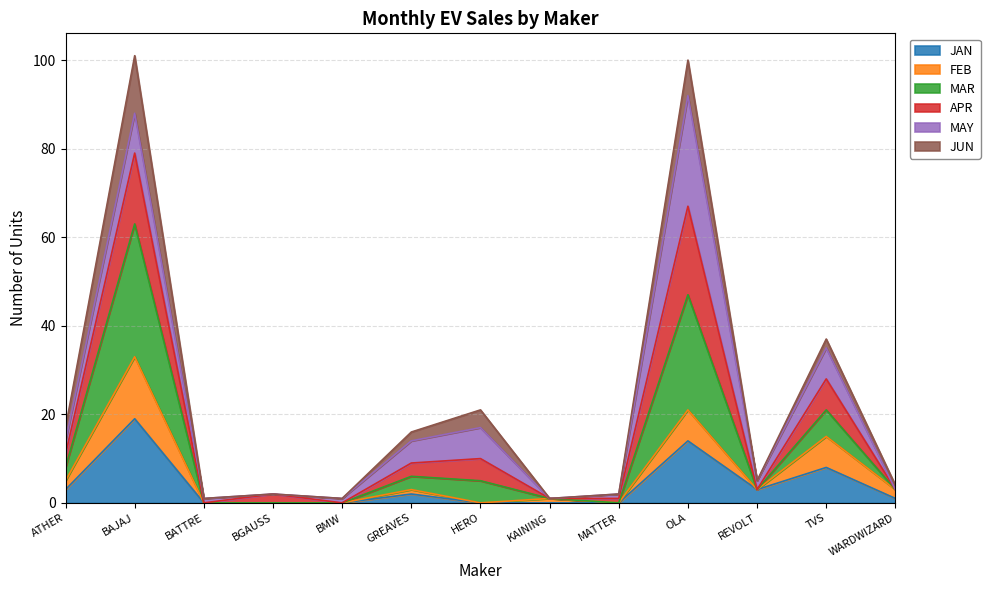

Is the value of FEB at BAJAJ greater than the value of JAN at WARDWIZARD?

Yes